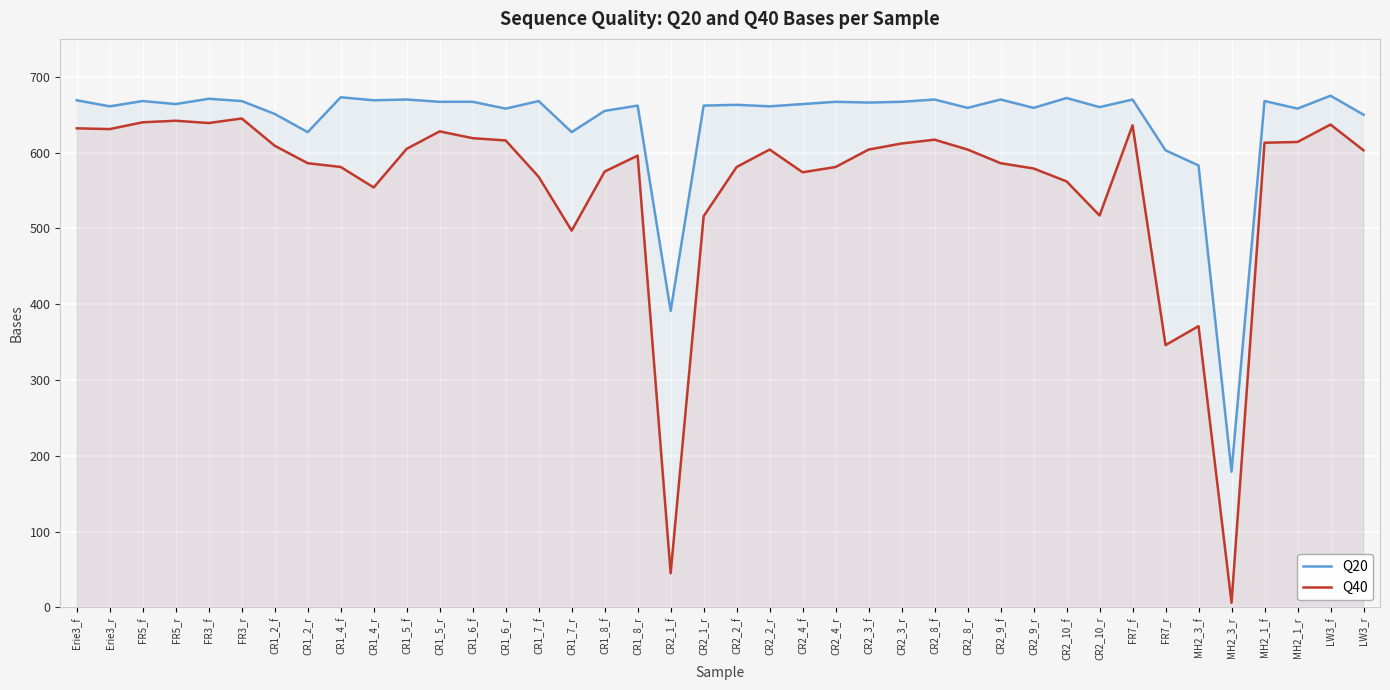

True or false: Q20 has more than 0 points higher than both neighbors.

True